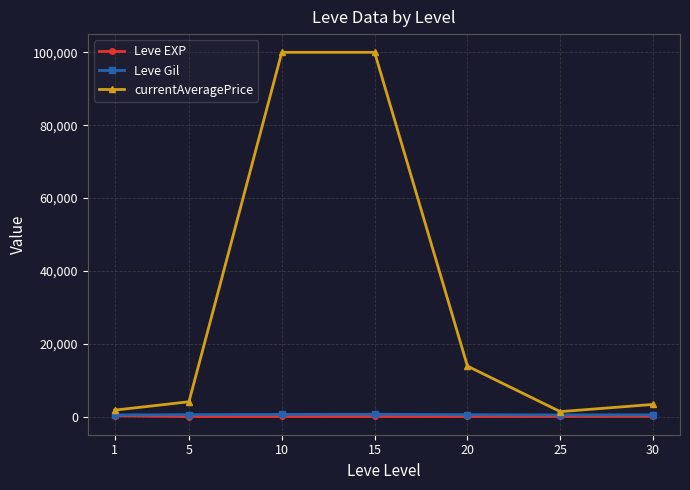

What is the lowest value of the currentAveragePrice series?

1341.0